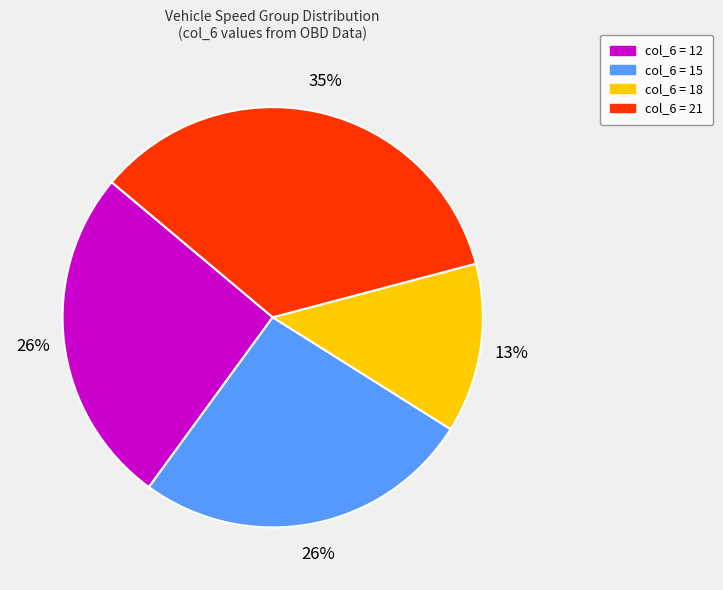

Which category has the smallest portion of the pie?

col_6 = 18